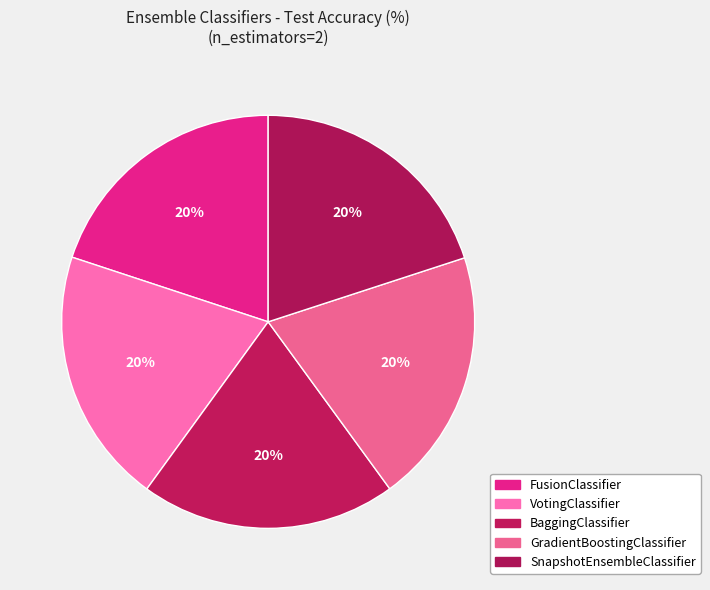

Does BaggingClassifier account for over 50% of the chart?

No